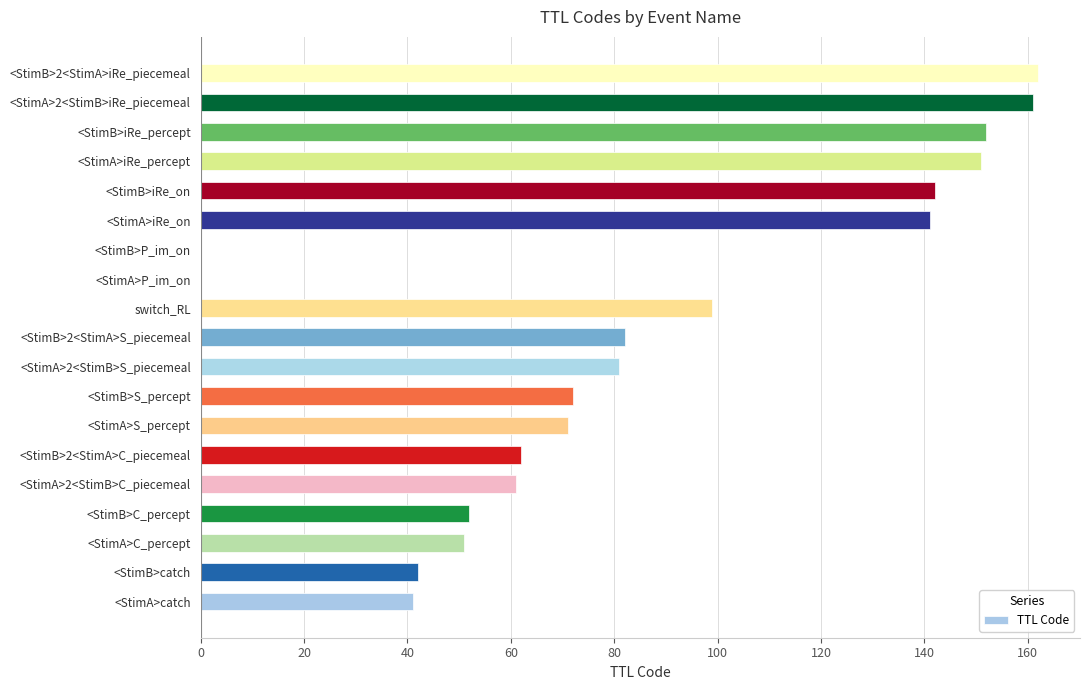

What is the change in value from switch_RL to <StimB>2<StimA>iRe_piecemeal?

+63